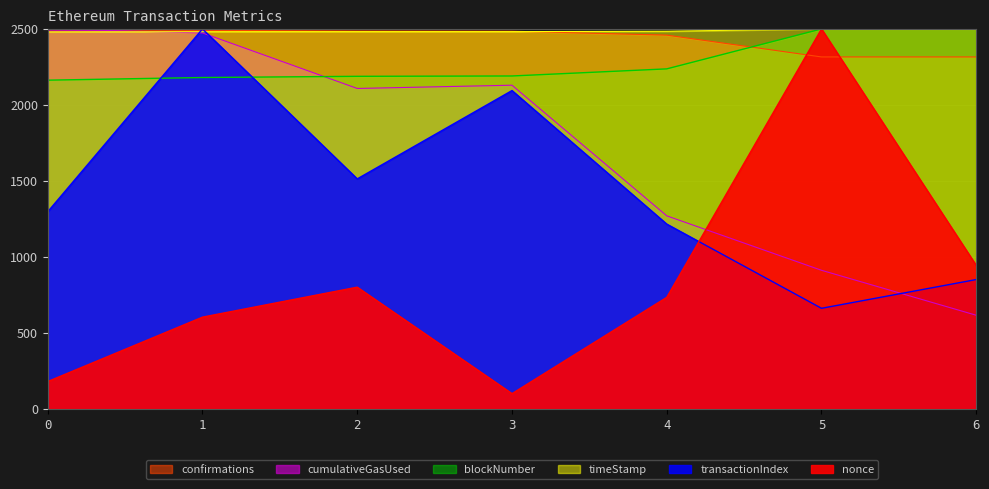

What is the approximate value of timeStamp at 5?

2500.0